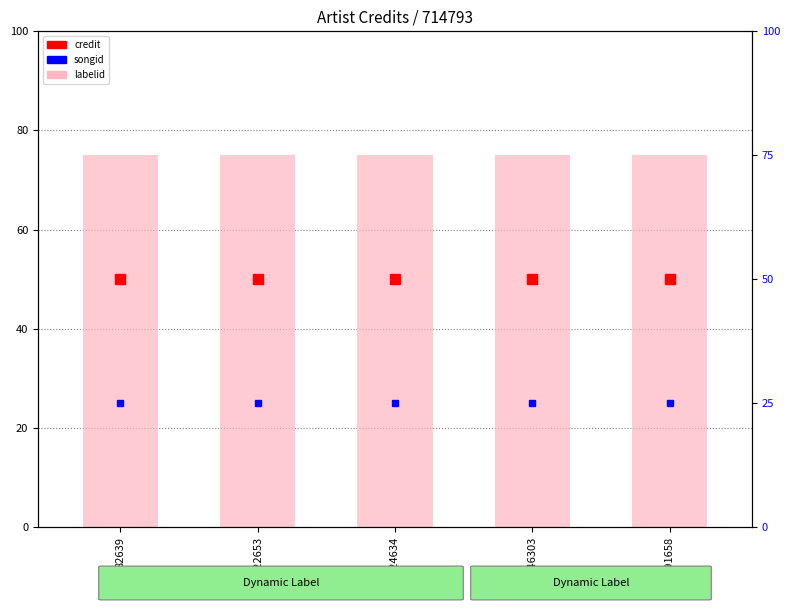

What is the spread (max minus min) of values at 524634?

50